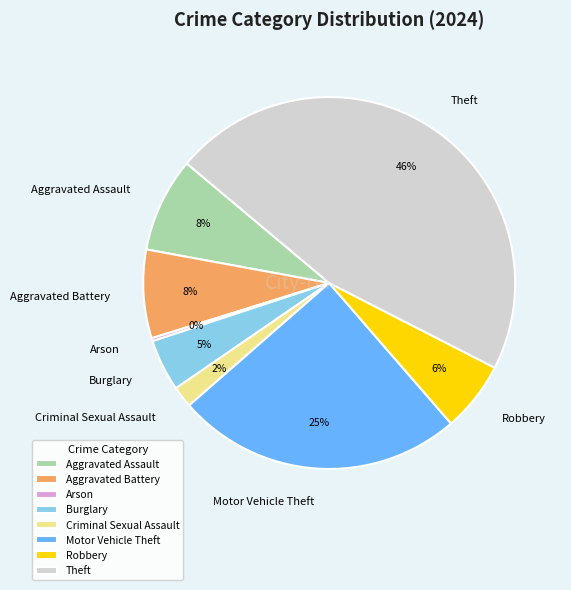

Do Theft and Aggravated Battery together represent more than half of the pie?

Yes